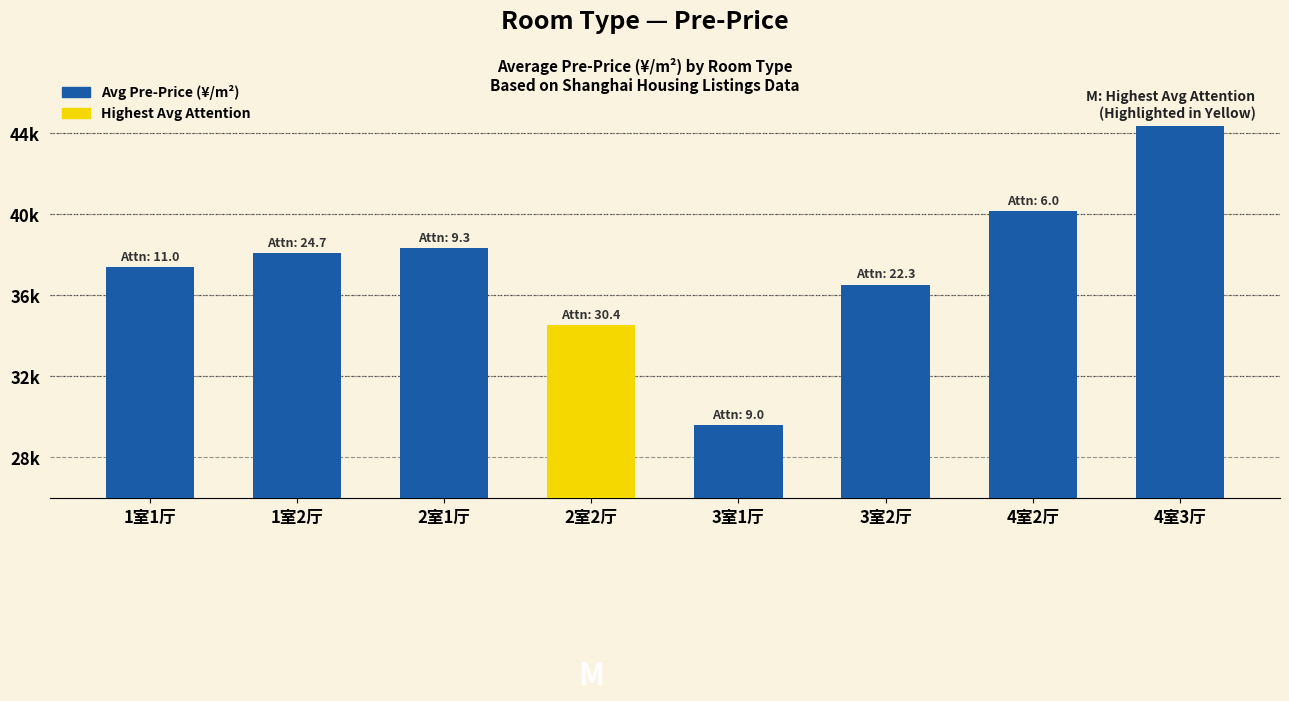

True or false: the data shows 44828 at 4室3厅.

True